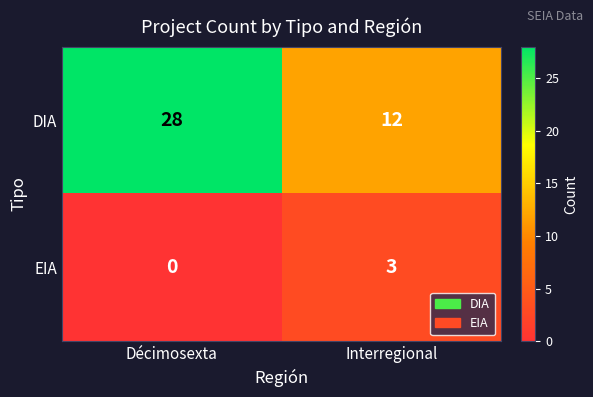

What is the maximum value for DIA?

28